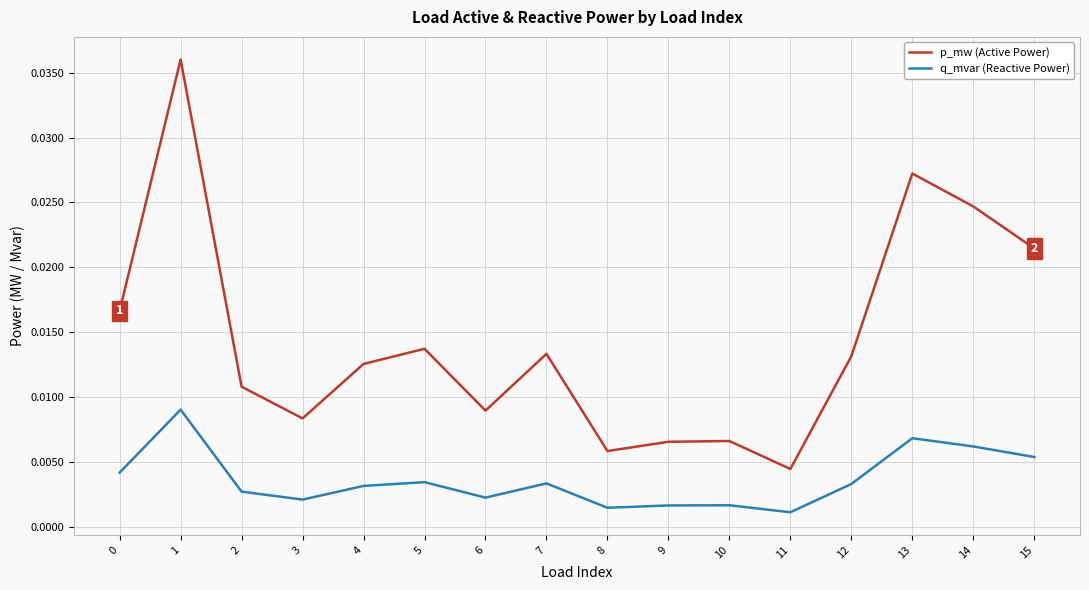

At which category is the sum across all series the highest?

1